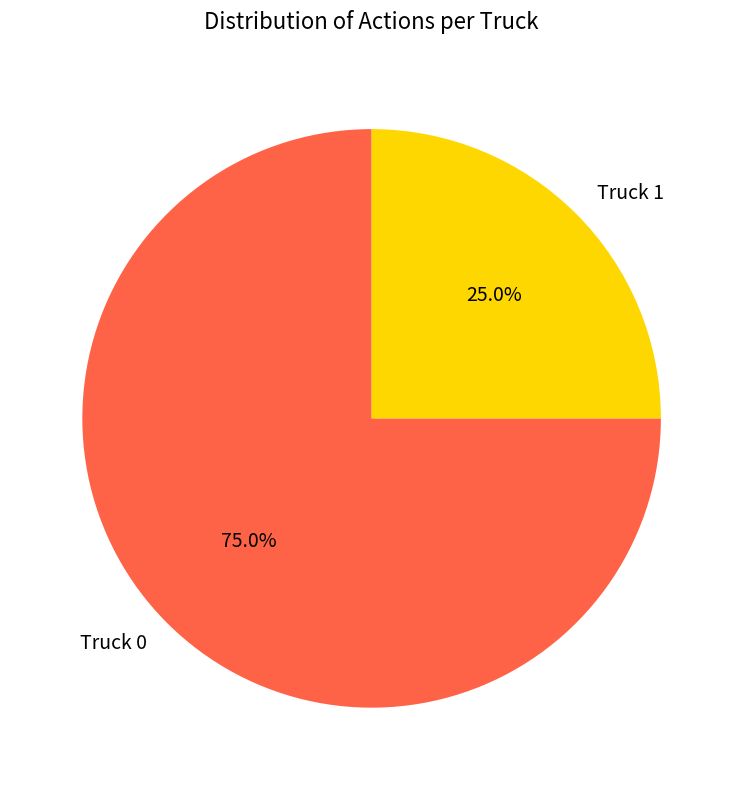

Combined, do Truck 1 and Truck 0 account for over 50%?

Yes